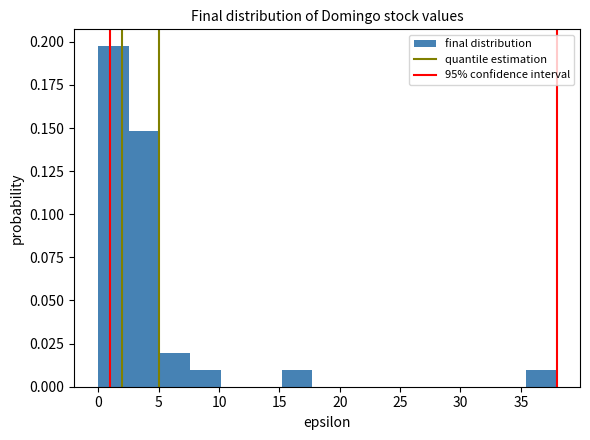

Reading left to right, list every bar in this chart as the range it spans on the x-axis followed by its height. Neither the bar edges nor the heights are printed on the chart, so give them approximately, as read against the axes.

0.0 to 2.5: 0.195
2.5 to 5.0: 0.150
5.0 to 7.5: 0.020
7.5 to 10.0: 0.010
10.0 to 12.5: 0
12.5 to 15.0: 0
15.0 to 17.5: 0.010
17.5 to 20.5: 0
20.5 to 23.0: 0
23.0 to 25.5: 0
25.5 to 28.0: 0
28.0 to 30.5: 0
30.5 to 33.0: 0
33.0 to 35.5: 0
35.5 to 38.0: 0.010